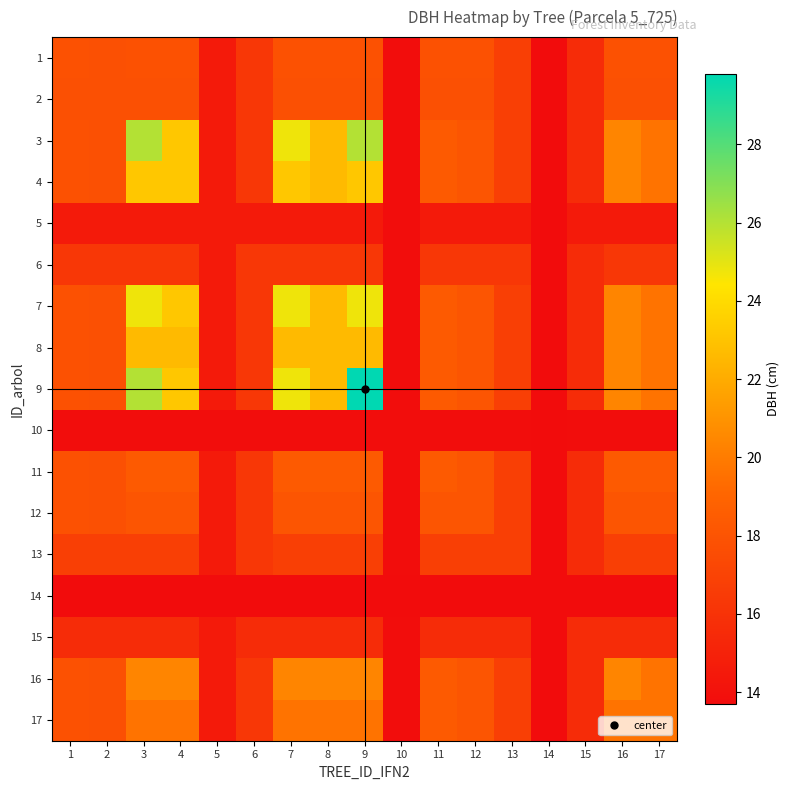

Between 5 and 3, which is larger?

3